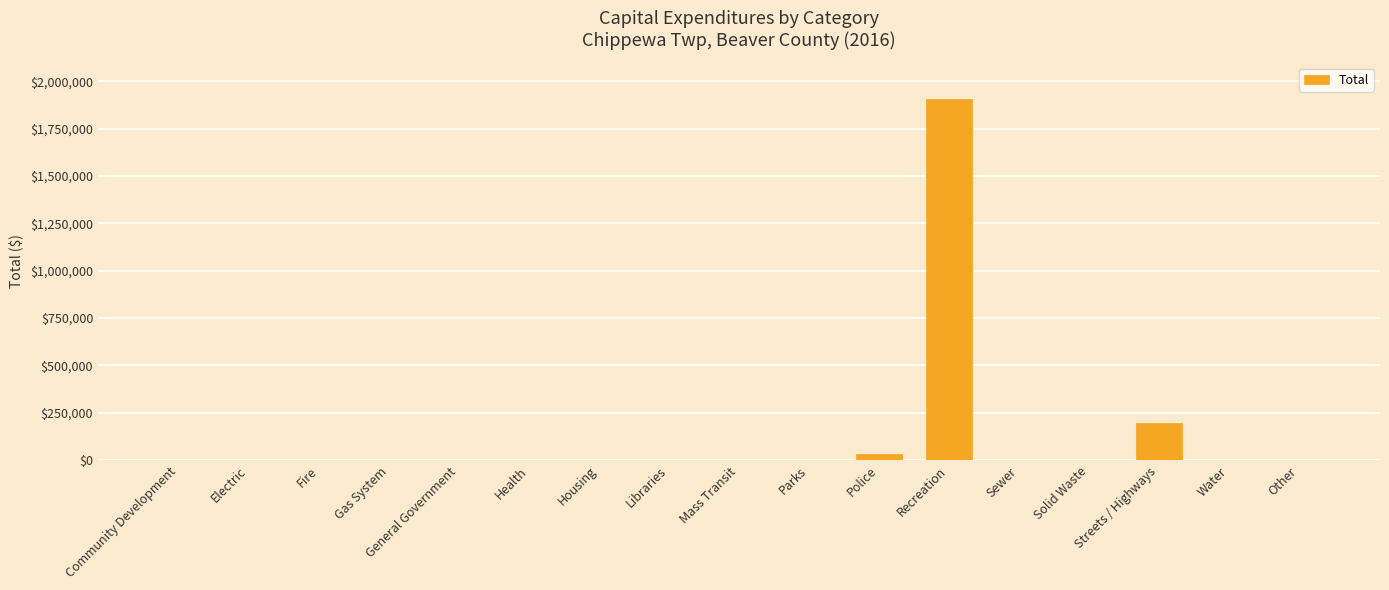

Reading left to right, extract all data points from this chart.

0	0	0	0	0	0	0	0	0	0	32570	1905750	0	0	197383	0	0